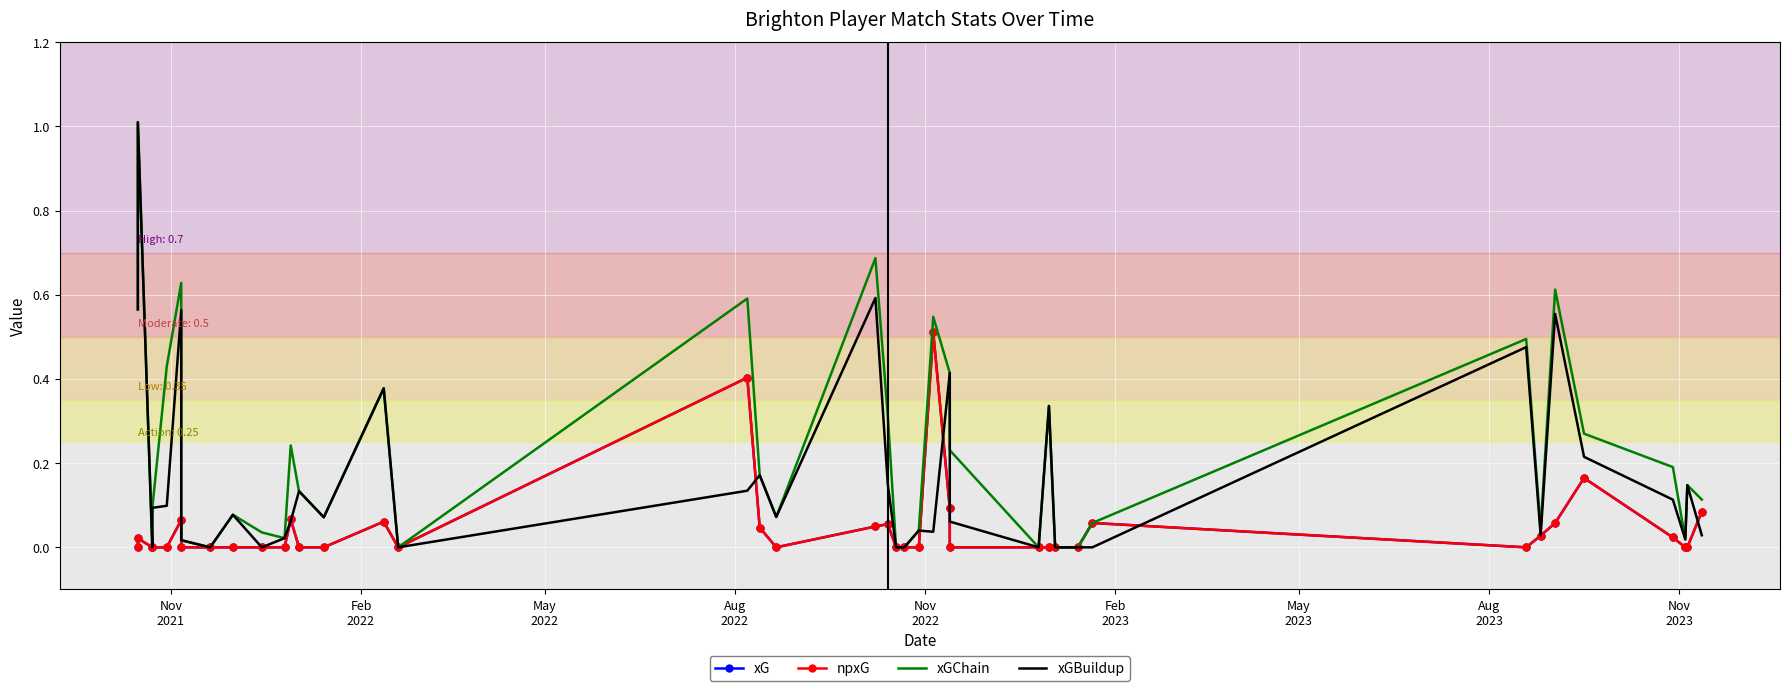

Between Aug
2023 and May
2022, which is larger?

Aug
2023